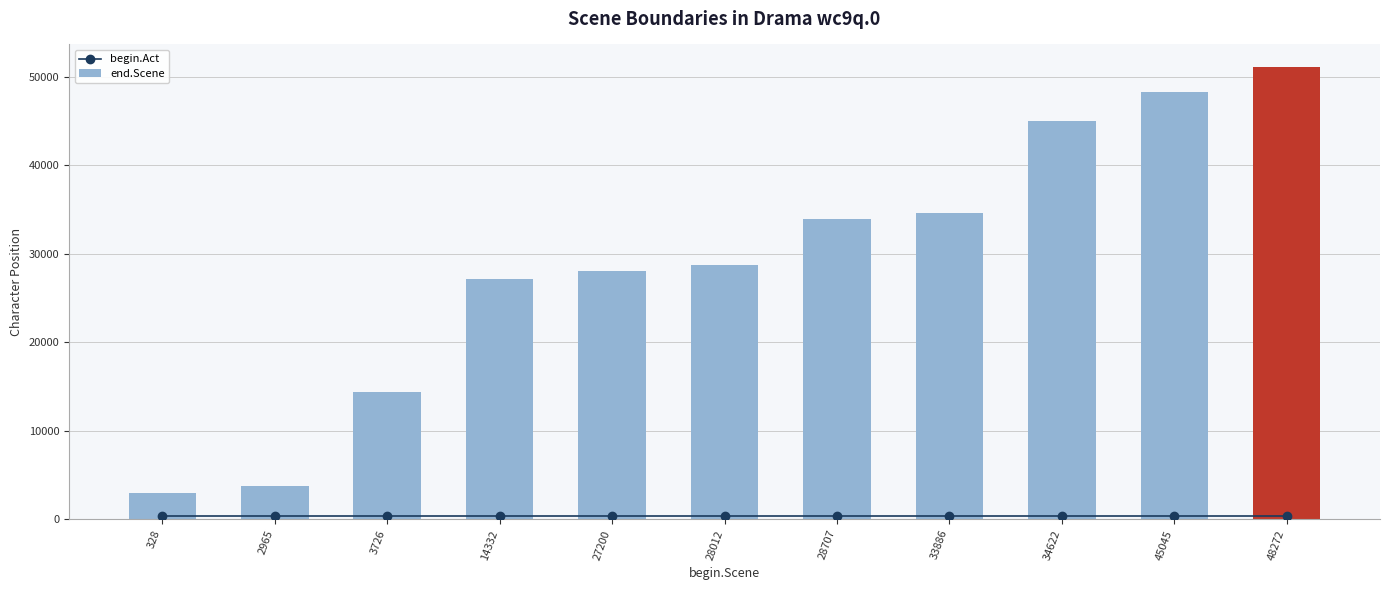

Which series changed the most between 328 and 33886?

end.Scene